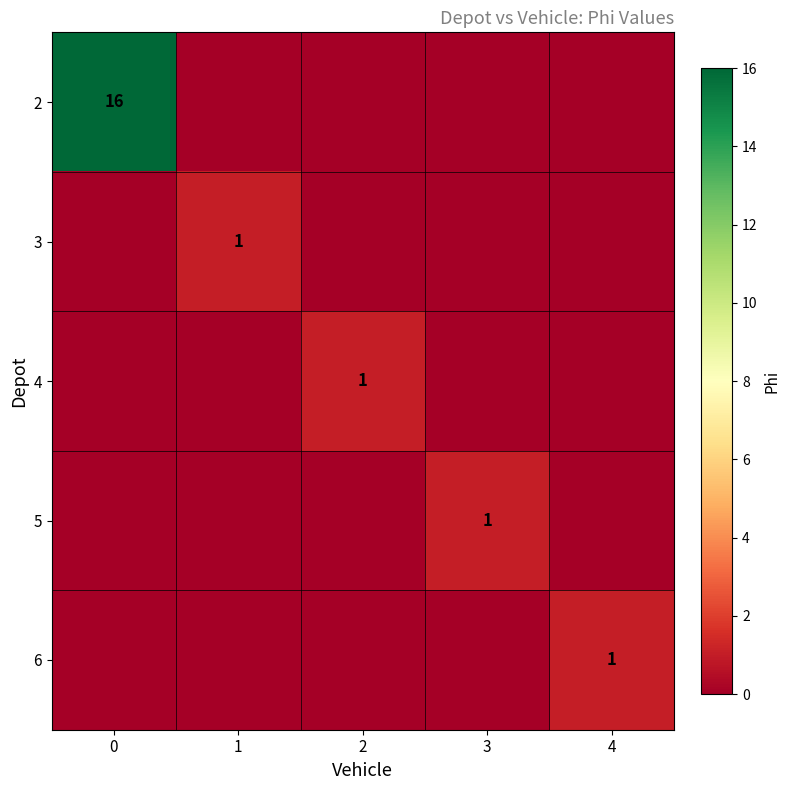

What is the greatest value displayed?

16